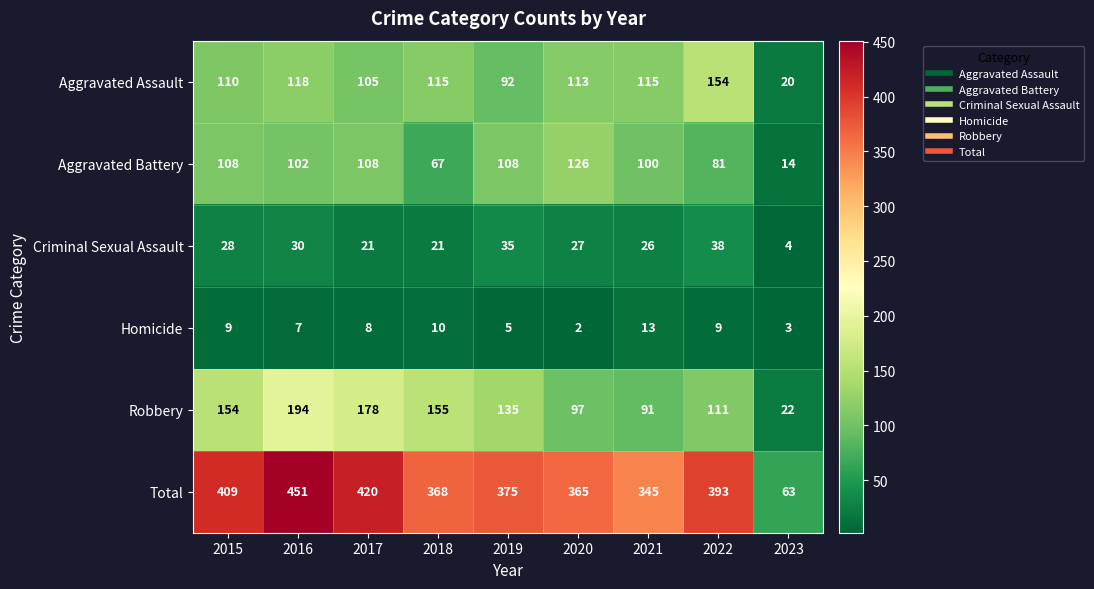

At 2017, list the series in order from smallest to largest.

Homicide, Criminal Sexual Assault, Aggravated Assault, Aggravated Battery, Robbery, Total